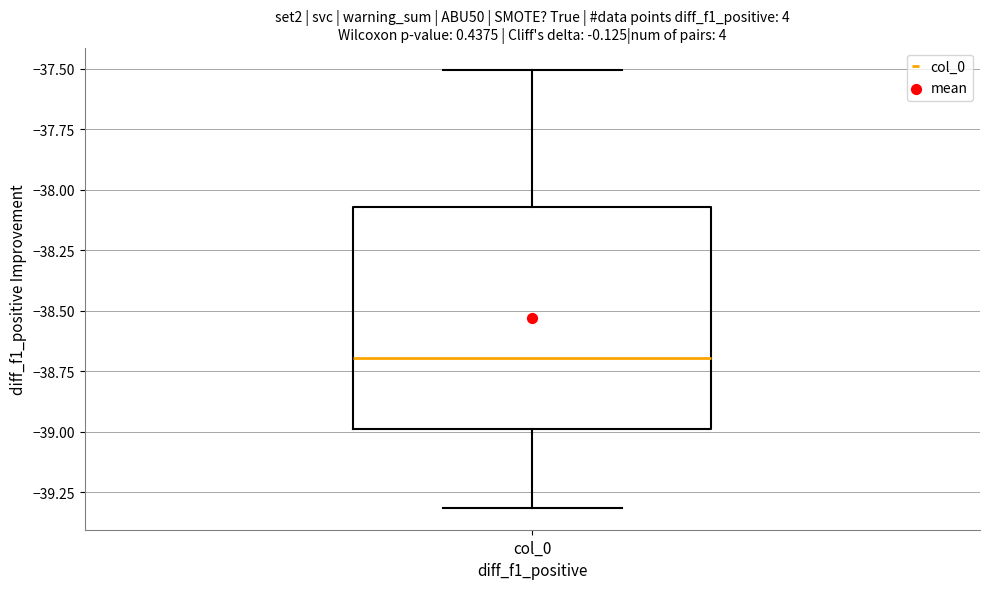

Read this box plot against the y-axis: the position of the median line, the range covered by the box, and the ends of both whiskers. The values are not printed on the chart, so give them approximately, as read against the axis.

median -38.70, box -39.00 to -38.05, whiskers -39.30 to -37.50